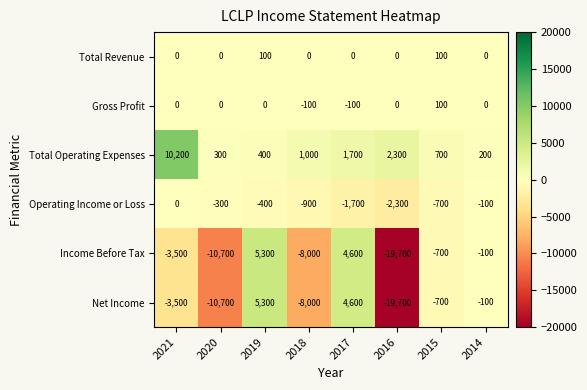

What is the minimum value shown in the chart?

-19700